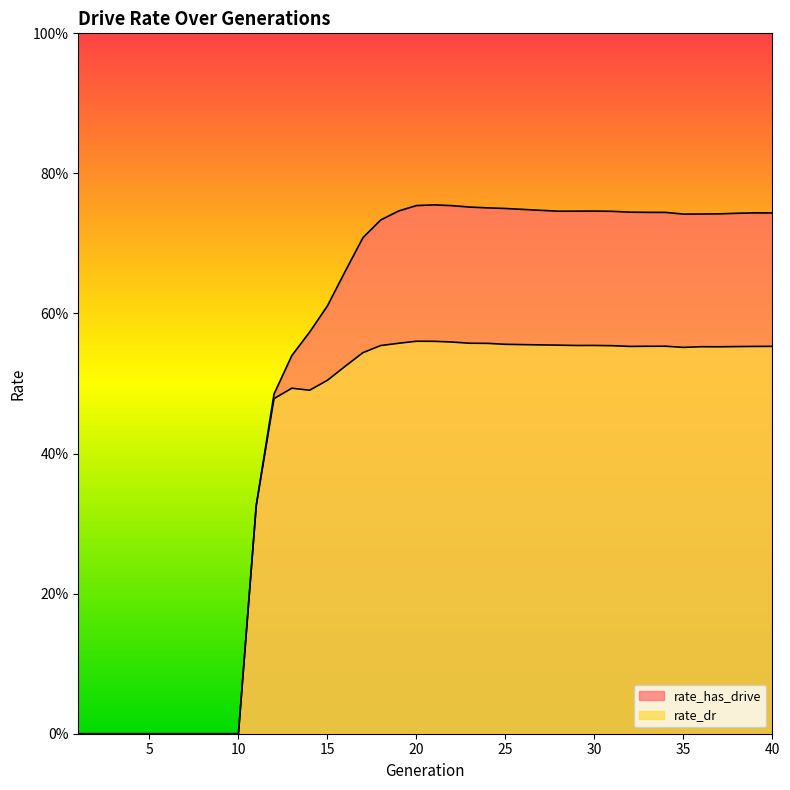

Where is the first local minimum for rate_has_drive?

28